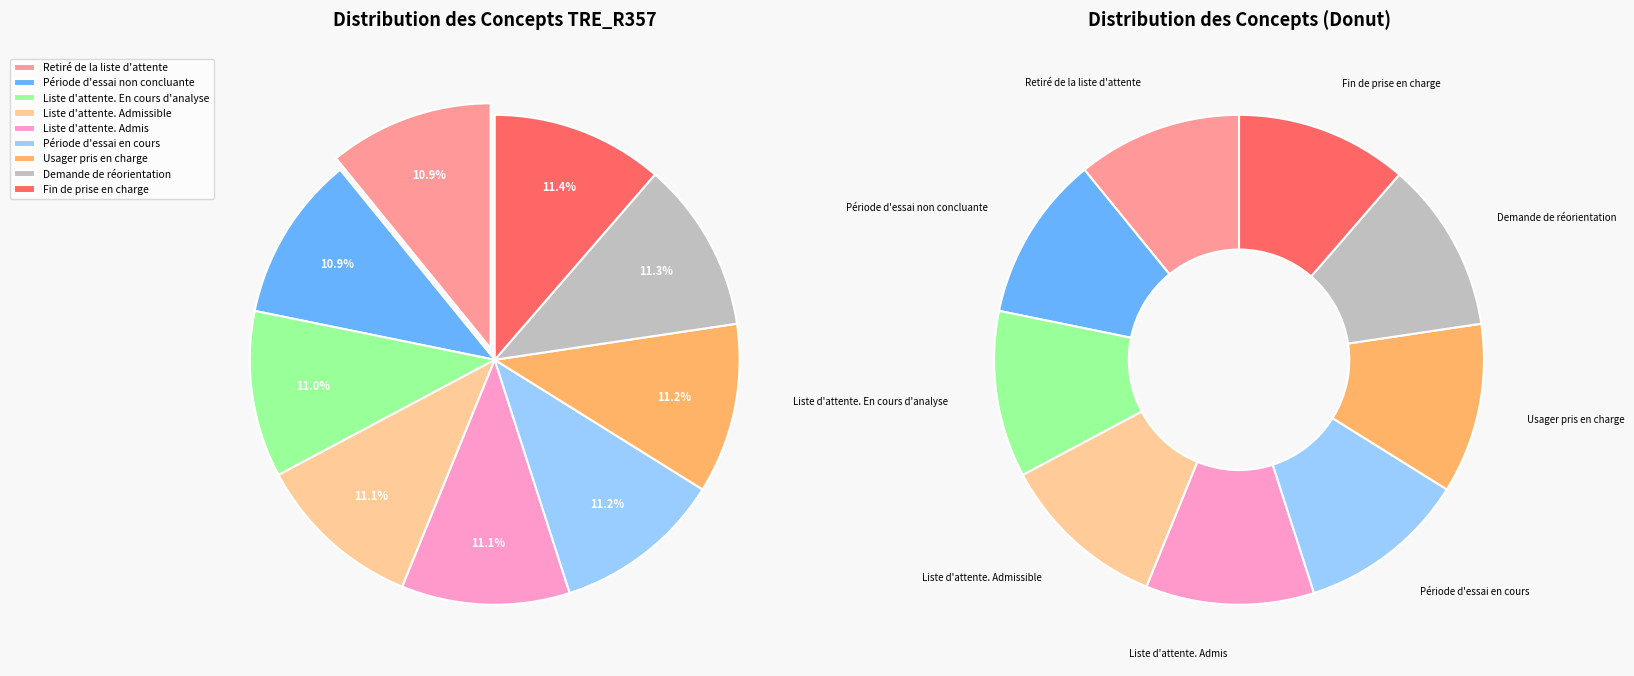

Does Demande de réorientation represent more than half of the total?

No